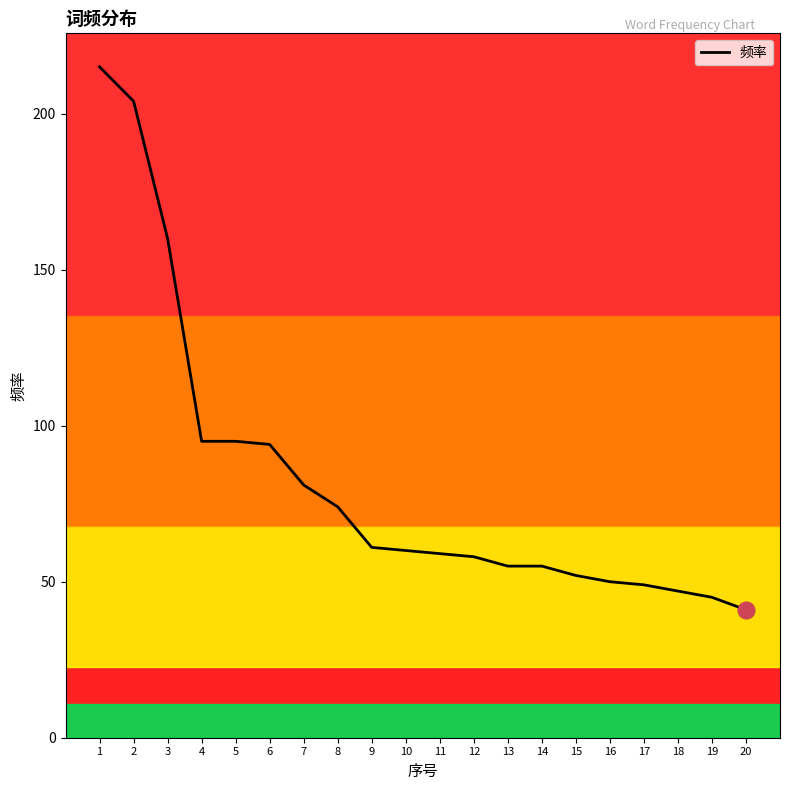

What is the change in value from 11 to 16?

-9